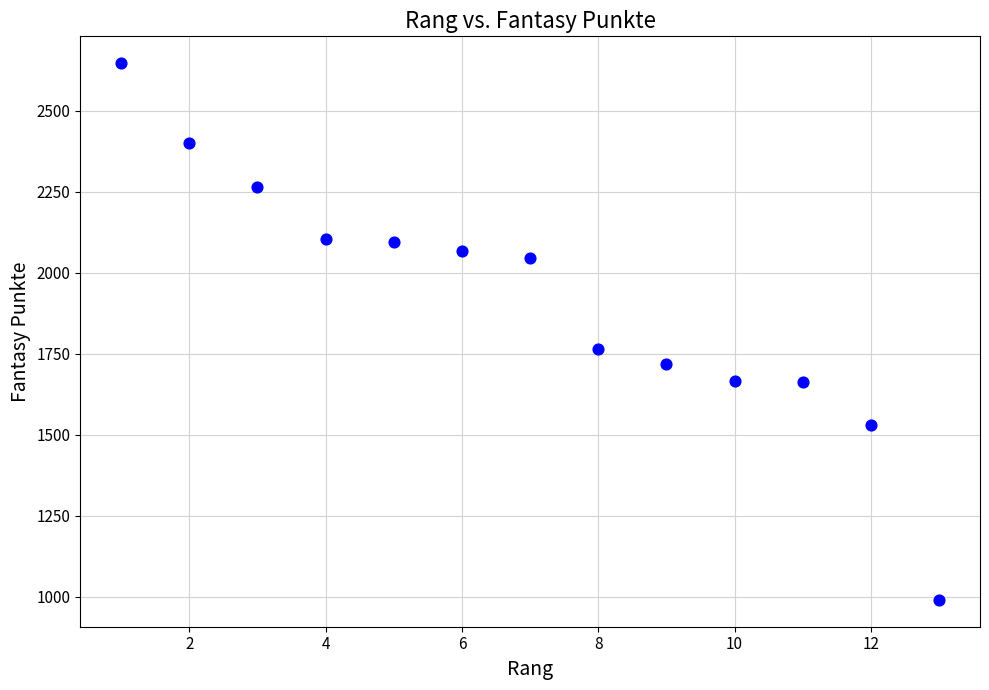

What Y value in the scatter plot is closest to 1818?

1765